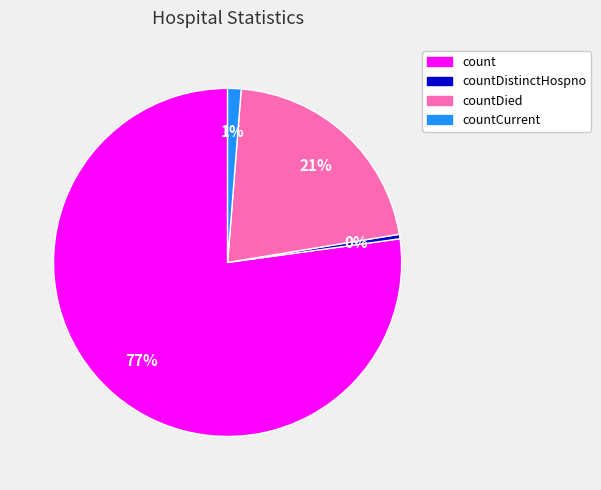

Is there any slice that represents more than half of the pie?

Yes